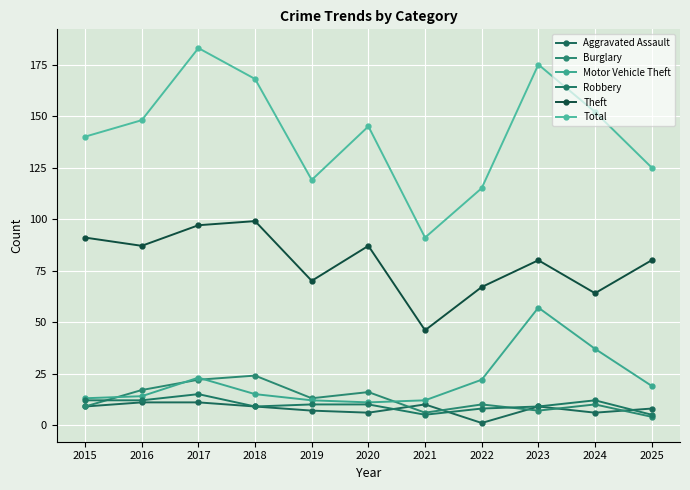

At which category is the sum across all series the highest?

2017